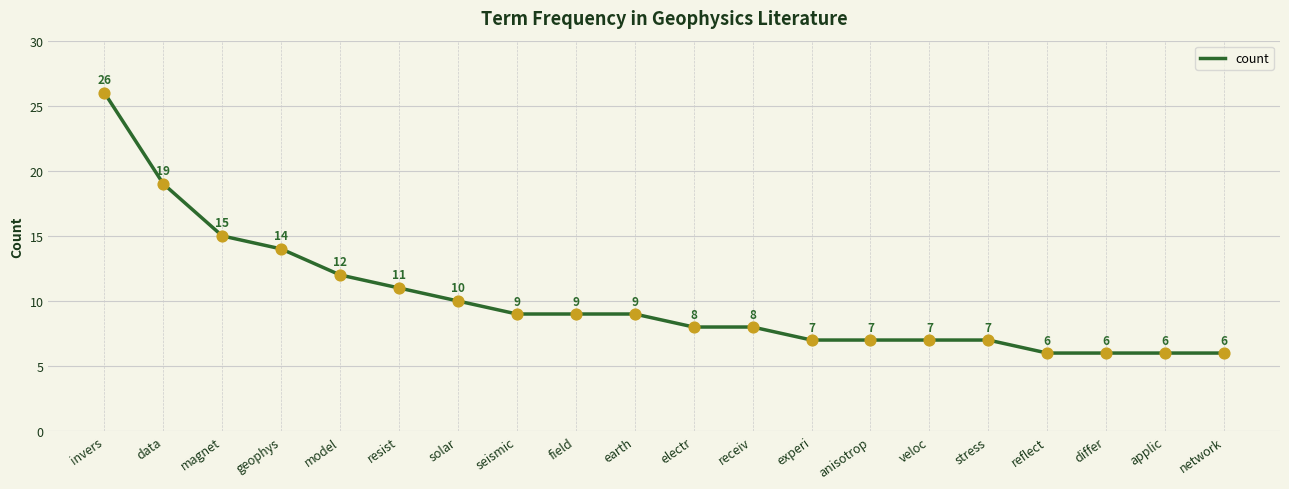

Approximately how many times larger is the value at solar compared to field?

1.1